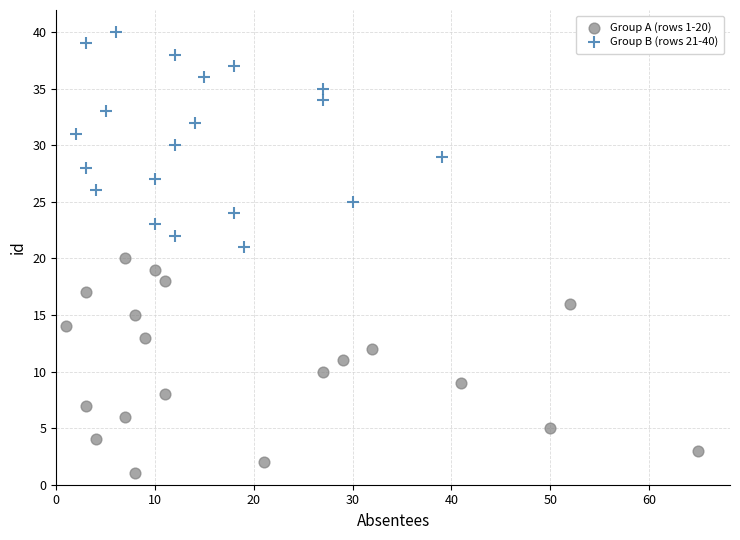

Which series reaches the maximum Y coordinate?

Group B (rows 21-40)